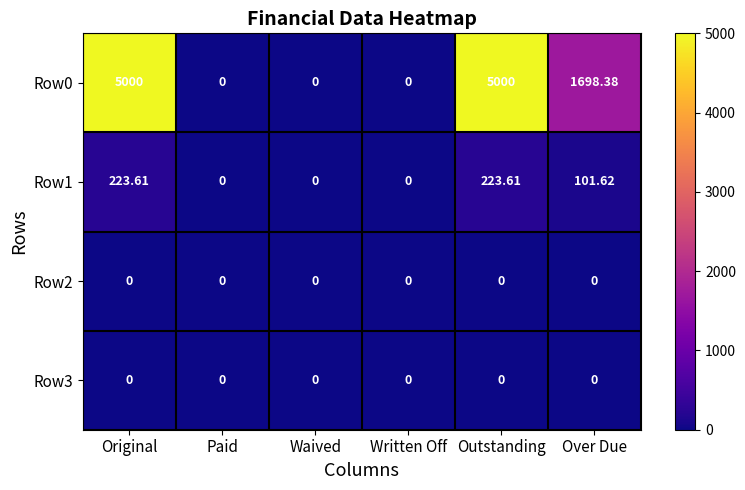

Where does the Row0 series first go above 1698?

Original